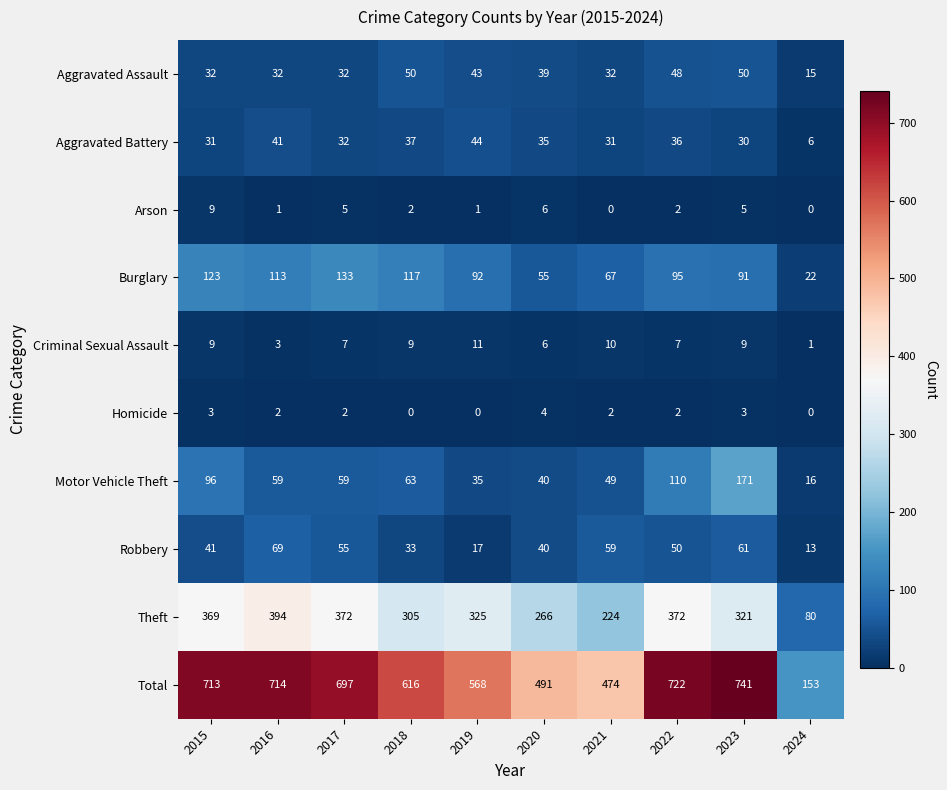

How many Homicide values are between 0 and 3?

9